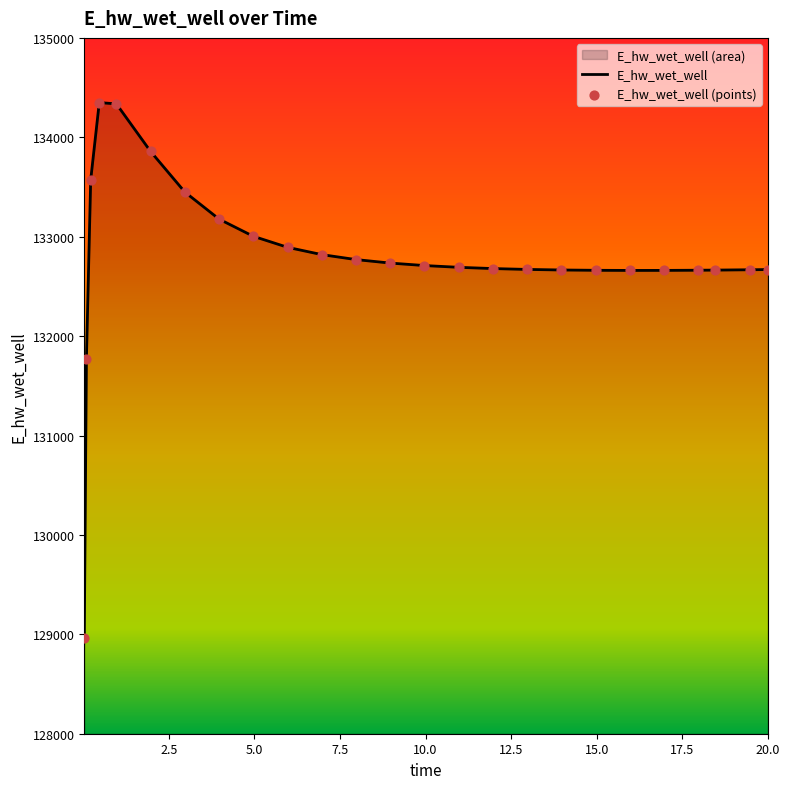

Which has a higher value, 7.96875 or 16.96875?

7.96875